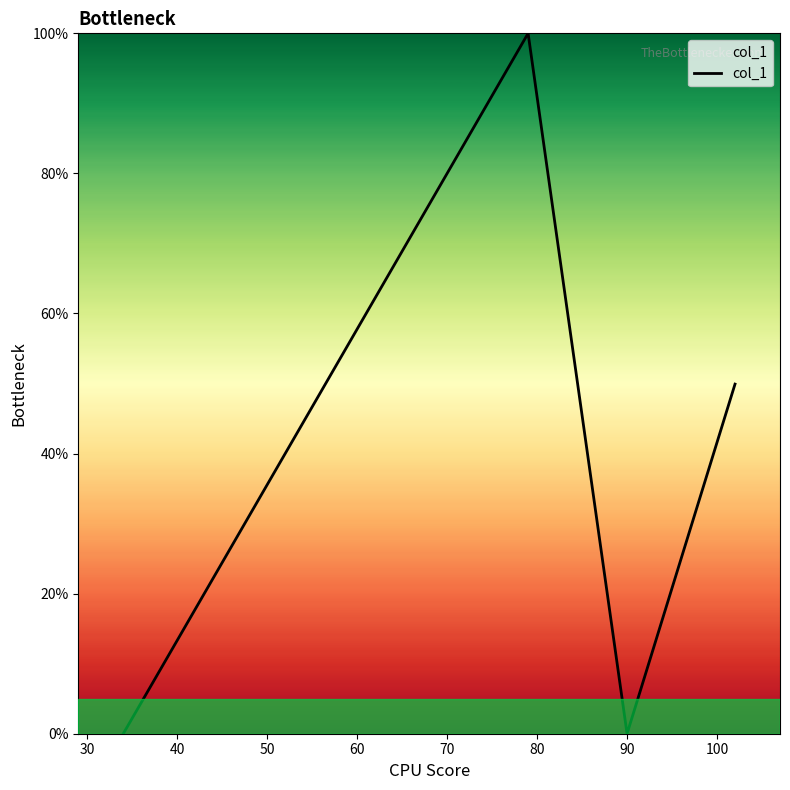

What is the average value?

57.1